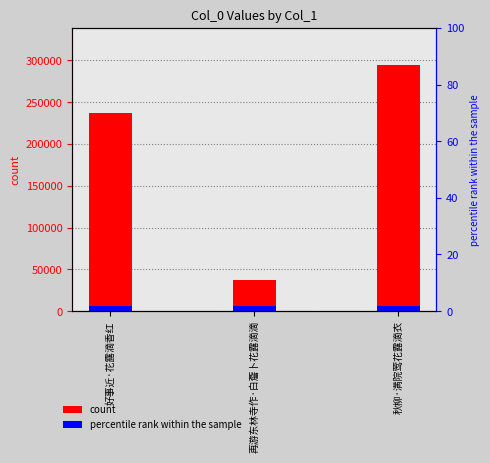

What is the greatest value displayed?

294714